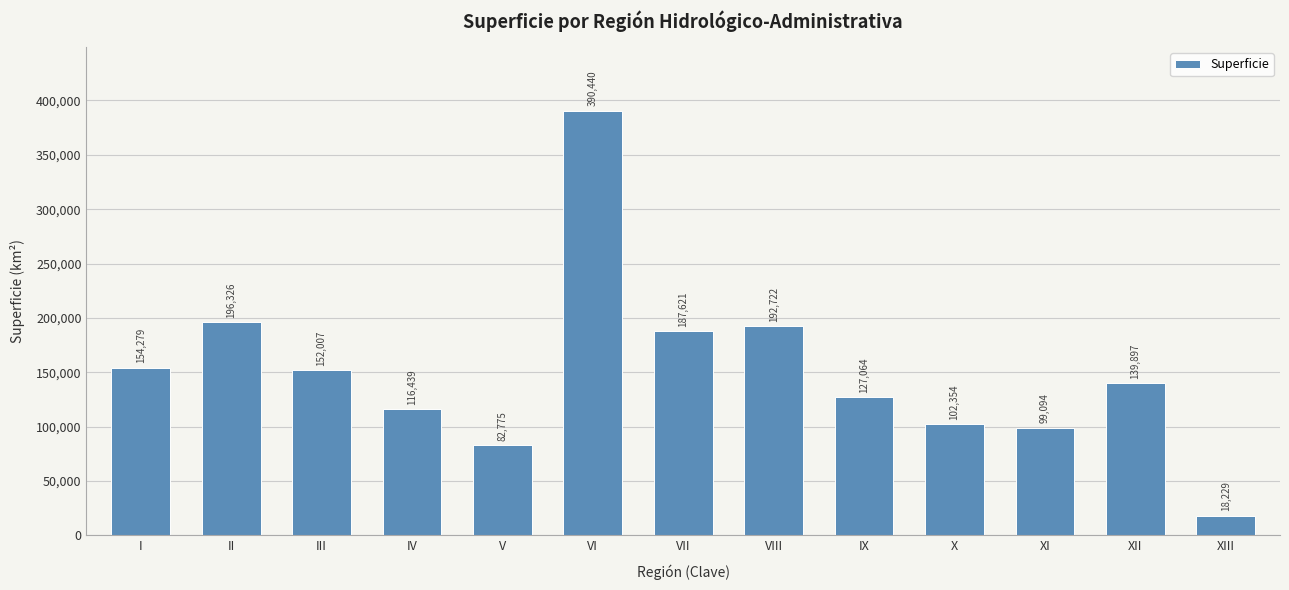

Approximately how many times larger is the value at X compared to XI?

1.0